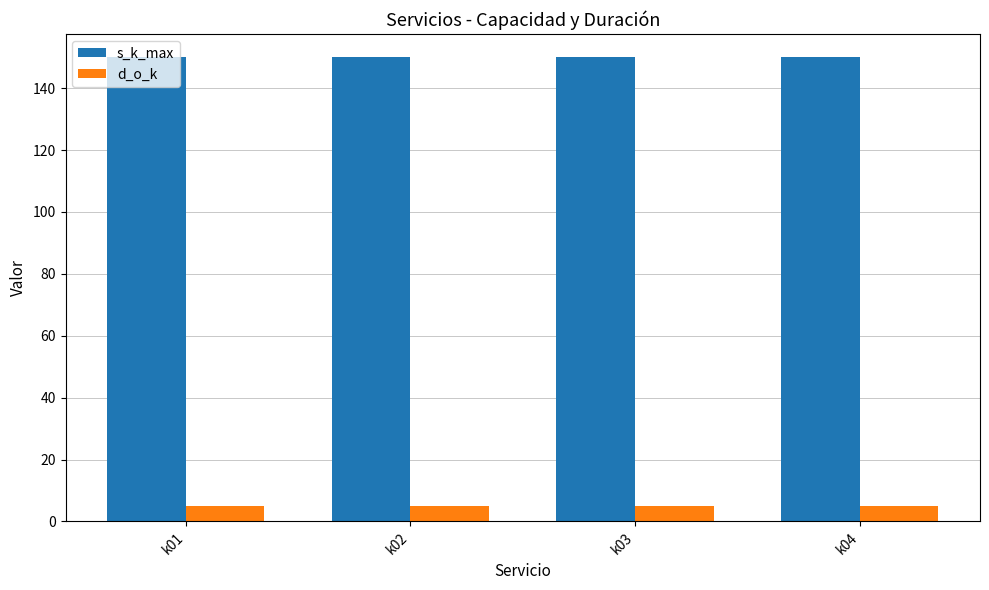

What is the value of the s_k_max bar at the 1st from the left?

150